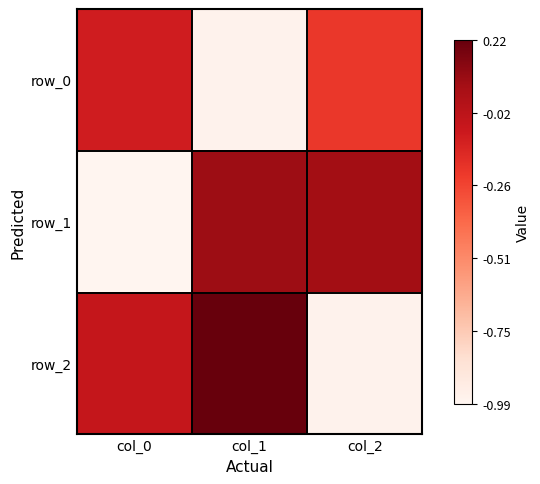

Reading right to left, extract all data points from this chart.

row_0: col_2=-0.2	col_1=-1.0	col_0=-0.1
row_1: col_2=0.1	col_1=0.1	col_0=-1.0
row_2: col_2=-1.0	col_1=0.2	col_0=-0.1